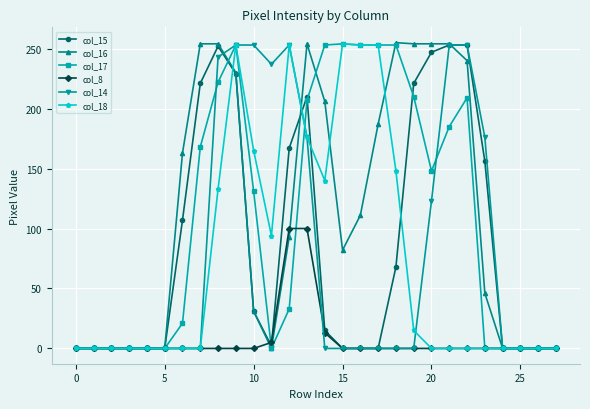

Which series has the largest range (max minus min)?

col_16